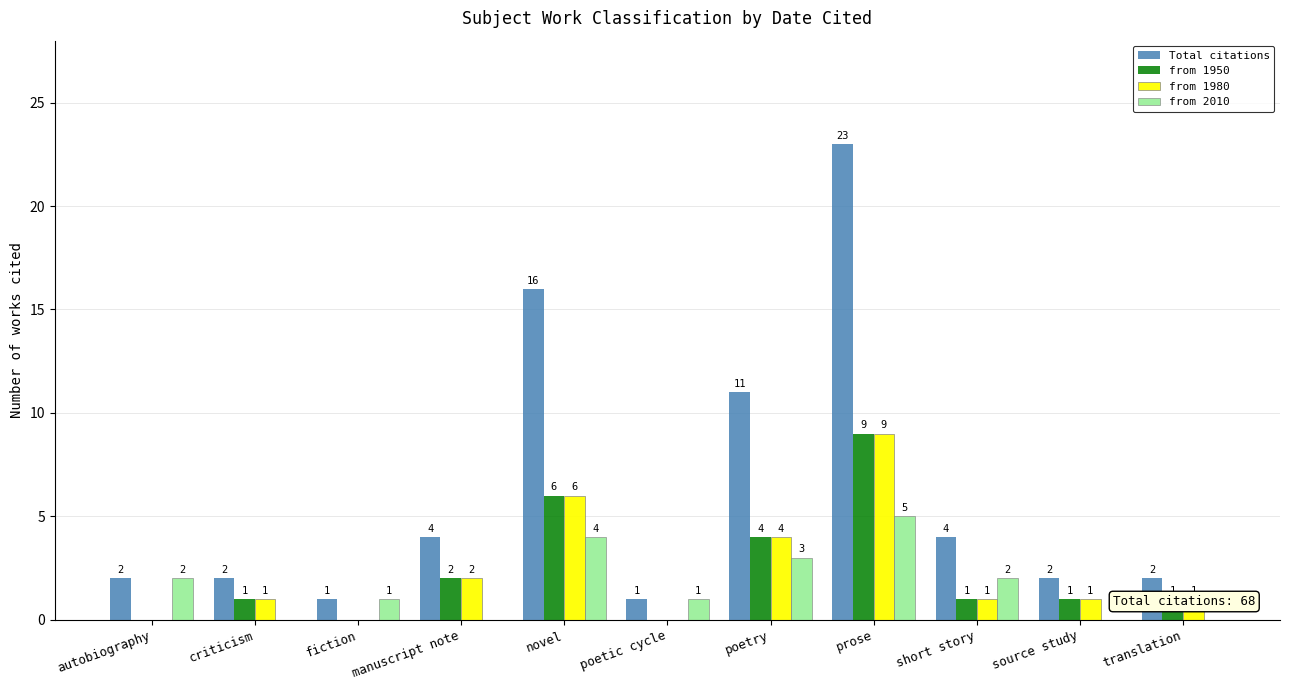

Reading right to left, list all the values displayed in this chart.

Total citations: 2	2	4	23	11	1	16	4	1	2	2
from 1950: 1	1	1	9	4	0	6	2	0	1	0
from 1980: 1	1	1	9	4	0	6	2	0	1	0
from 2010: 0	0	2	5	3	1	4	0	1	0	2